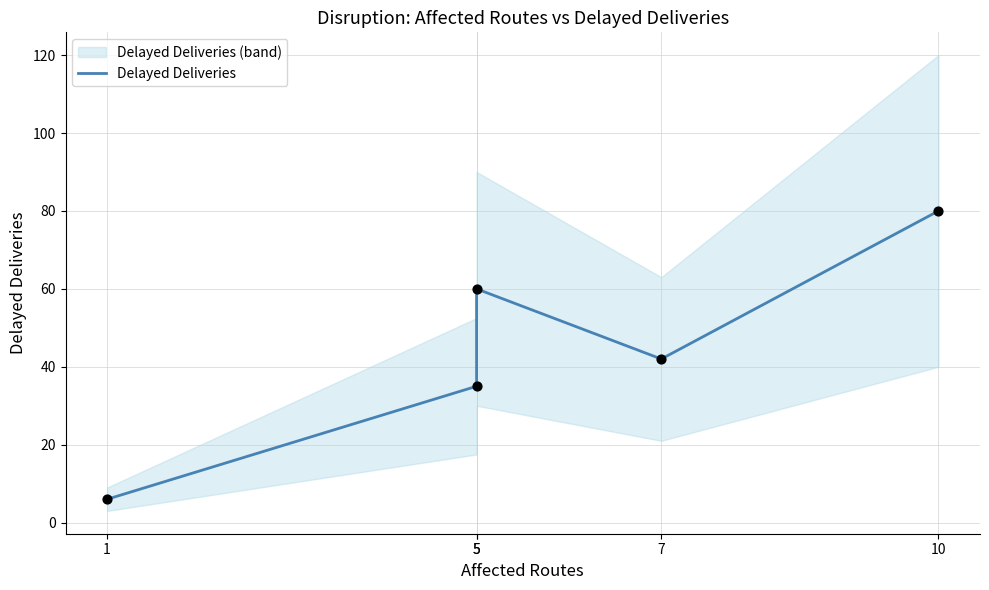

Which has a higher value, 7 or 5?

5